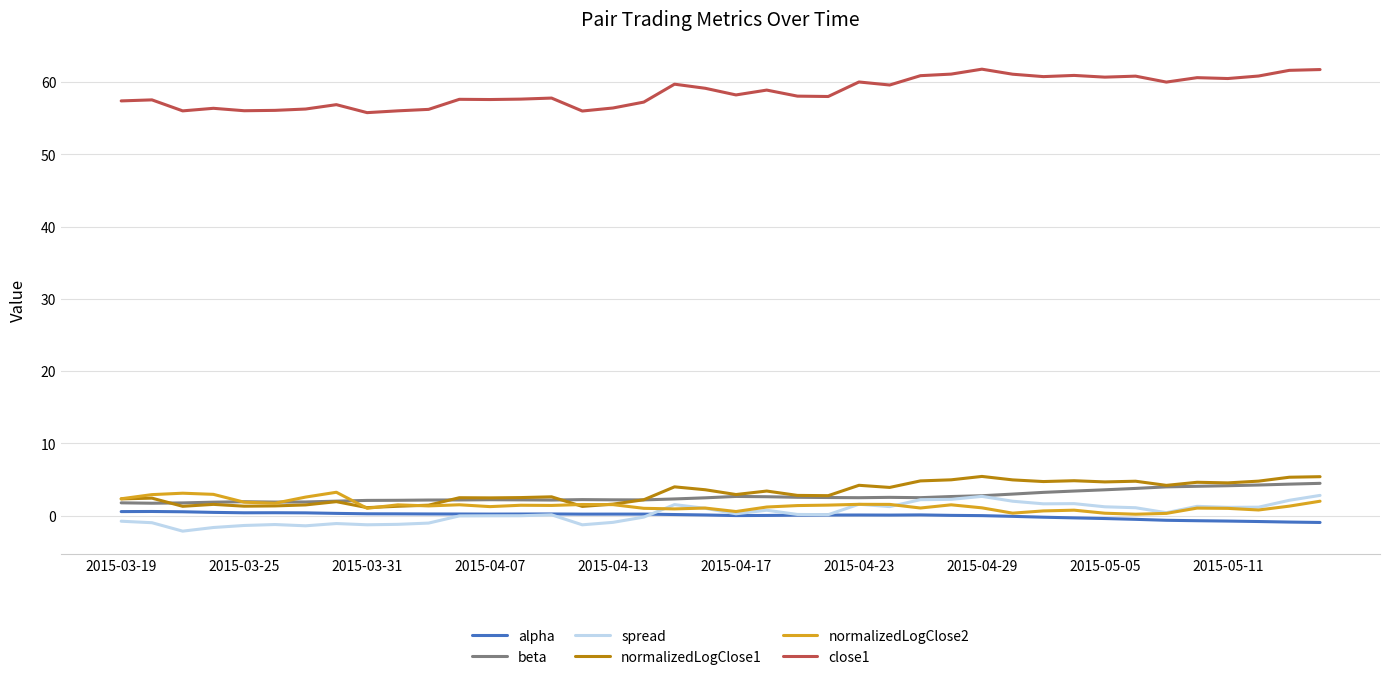

Which series has the largest total across all categories?

close1